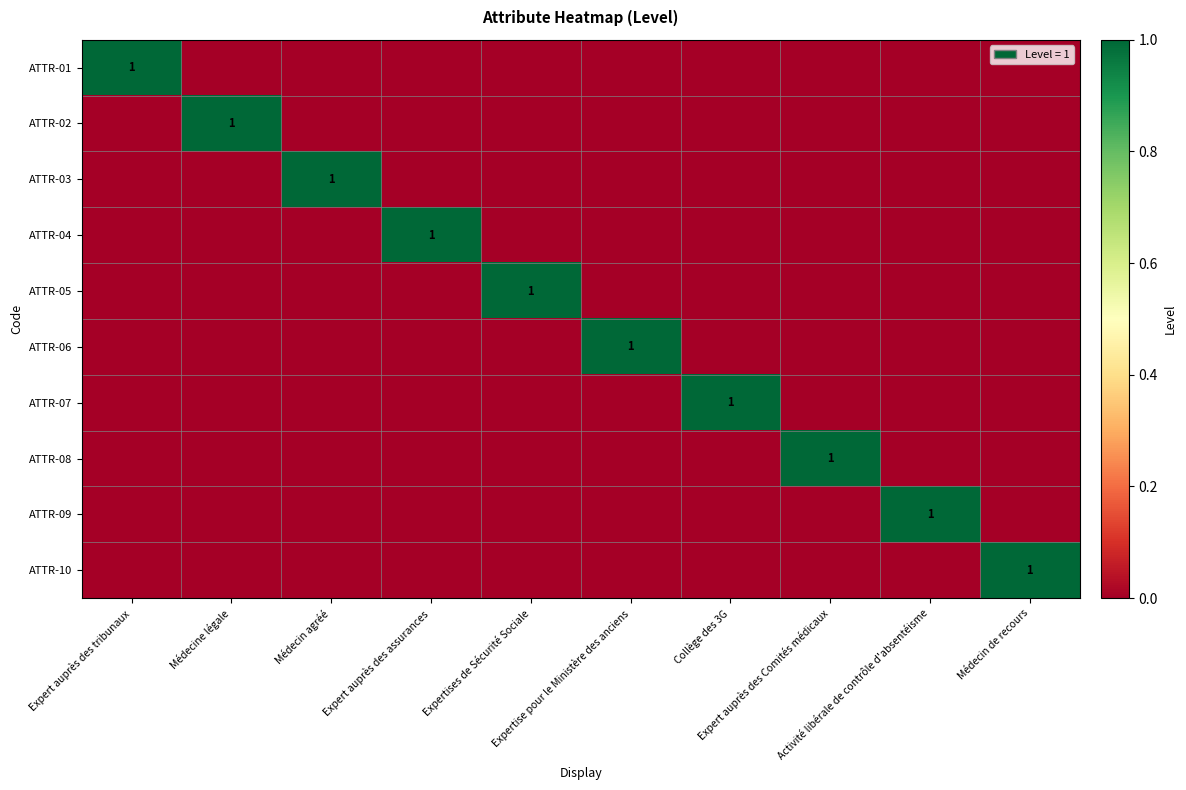

What is the maximum value for ATTR-07?

1